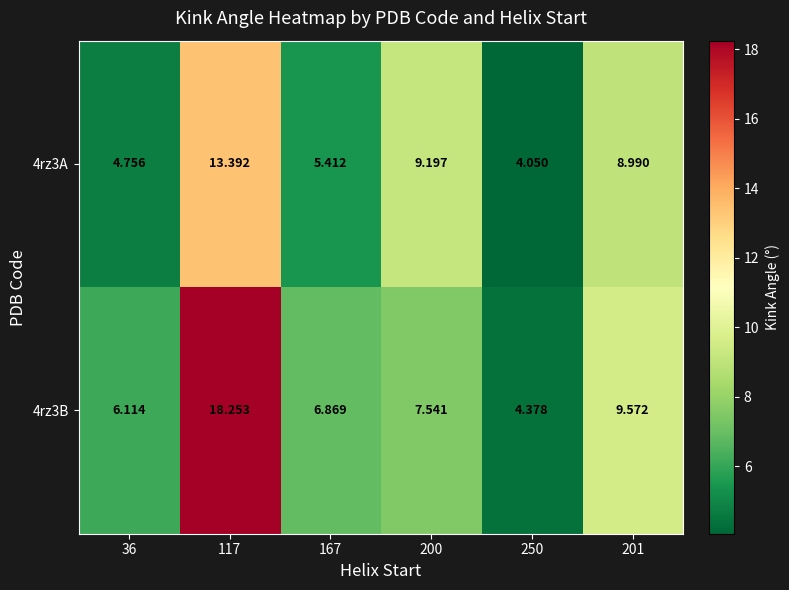

Is the value of 4rz3A at 200 greater than the value of 4rz3B at 201?

No